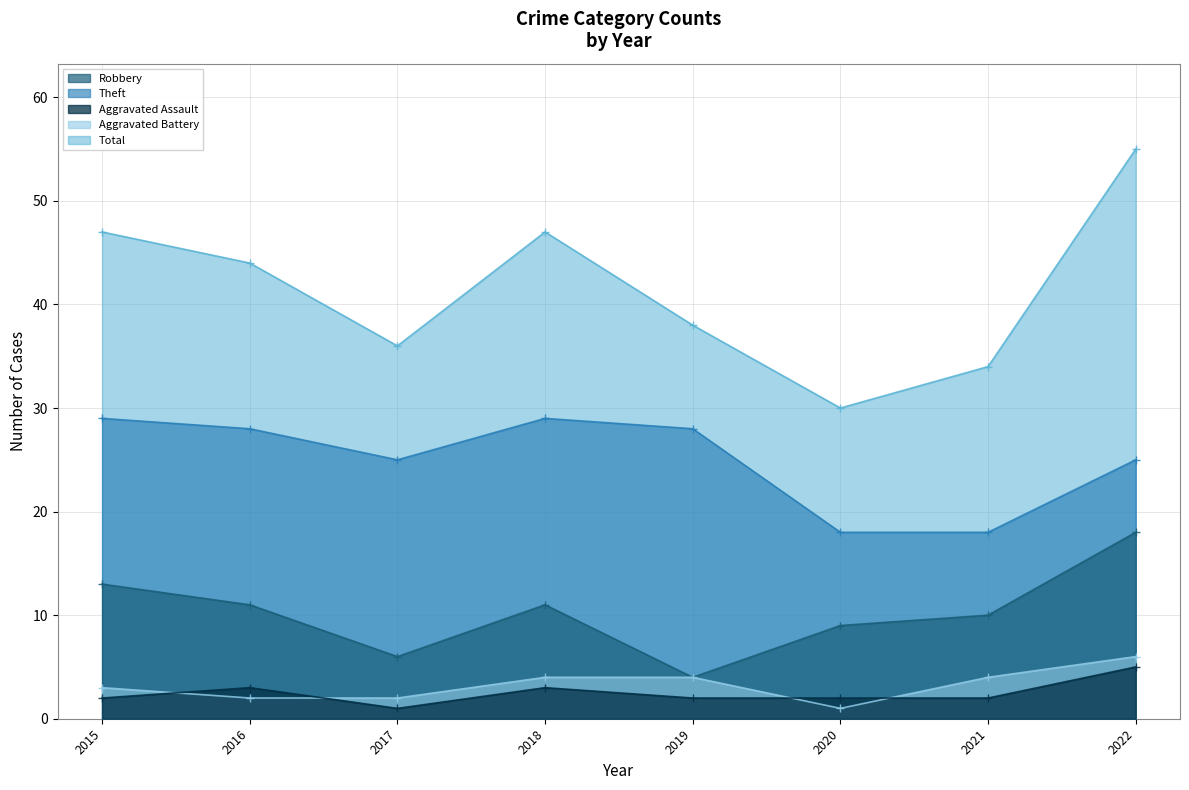

What is the value of the Theft point at the 8th from the left?

25